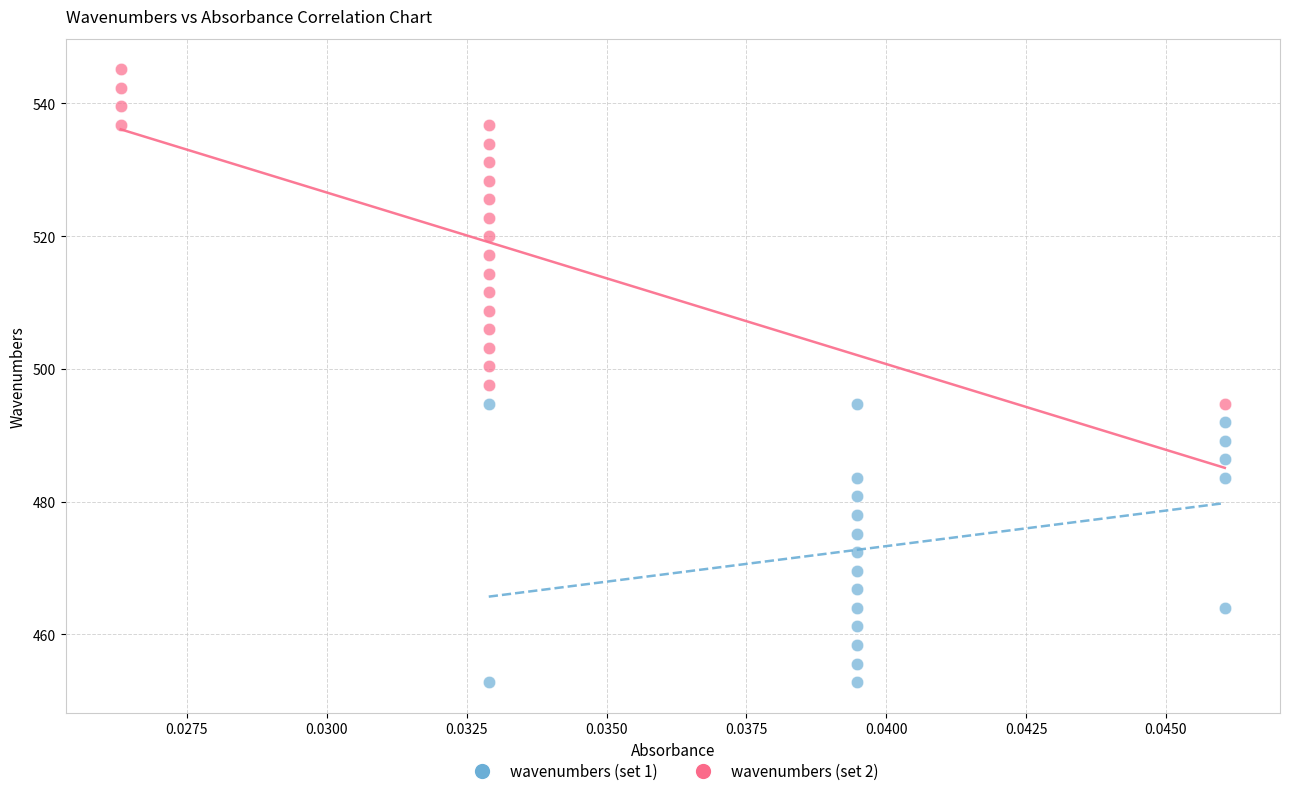

Which series reaches the minimum Y coordinate?

wavenumbers (set 1)